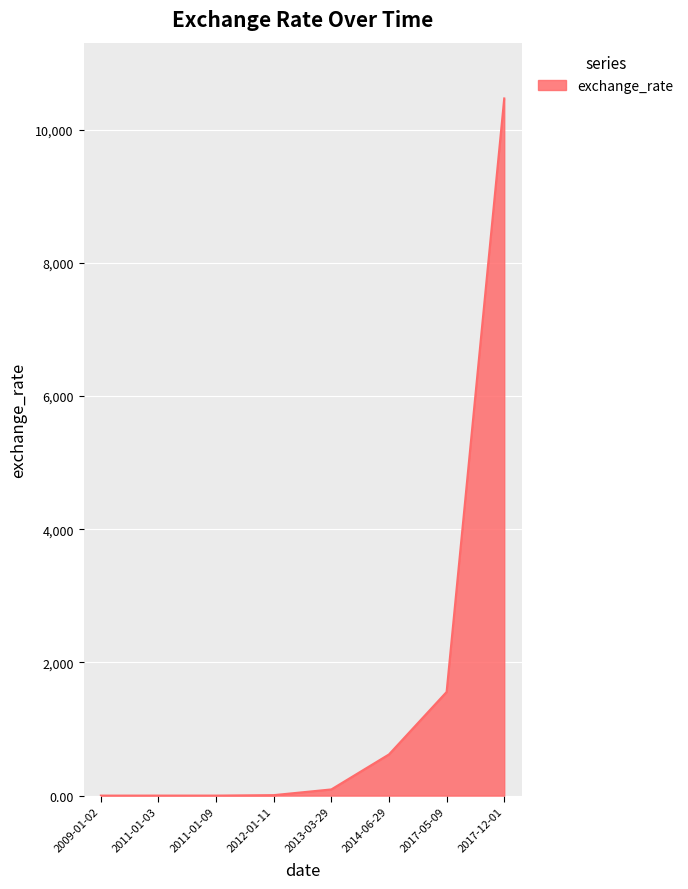

Does the chart display data point markers on the line(s)?

No